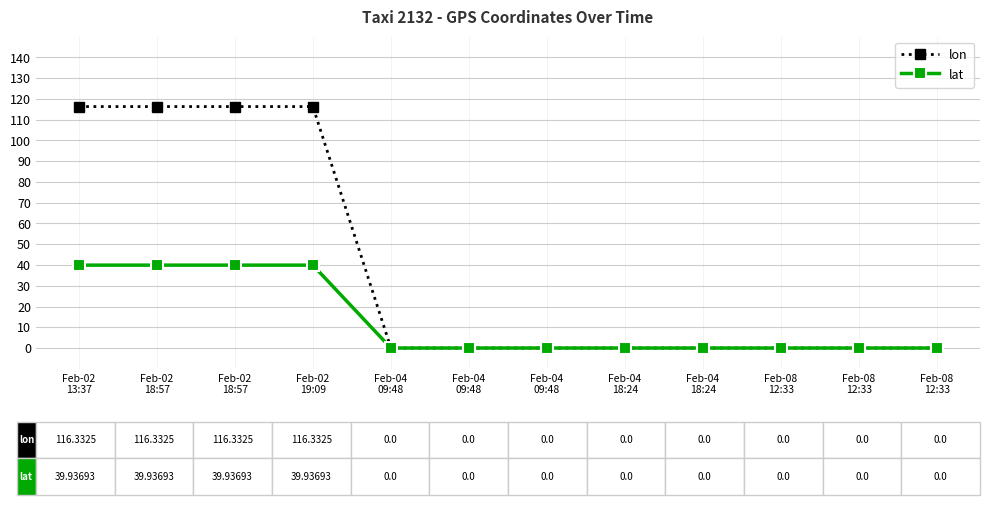

Does the chart display data point markers on the line(s)?

Yes